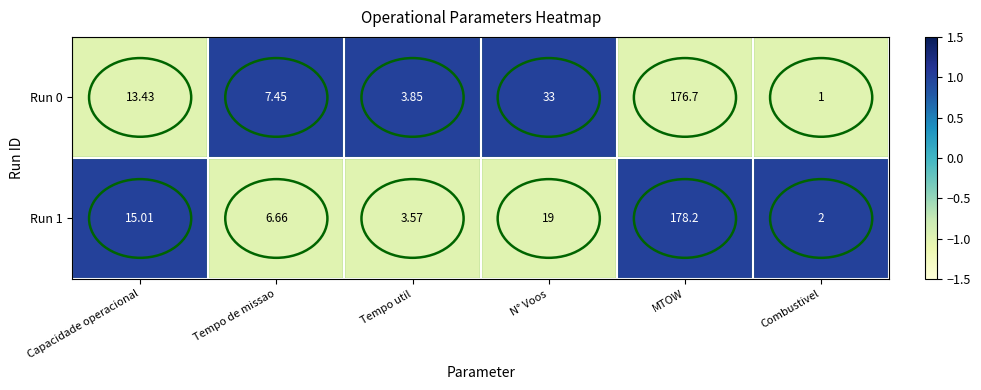

Which category has the highest value across all series?

MTOW